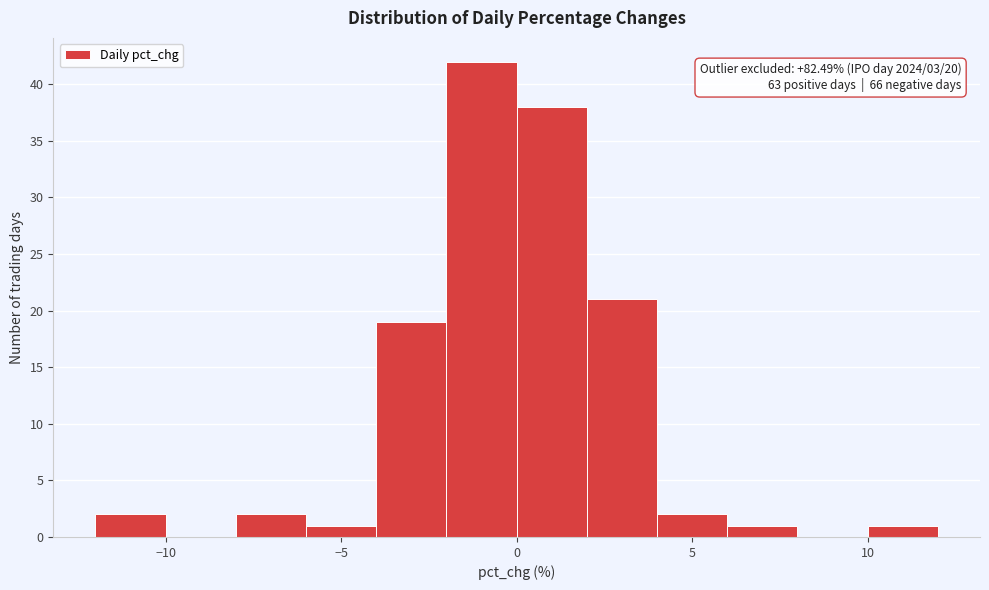

Over which range of the x-axis is the bar tallest?

-2 to 0